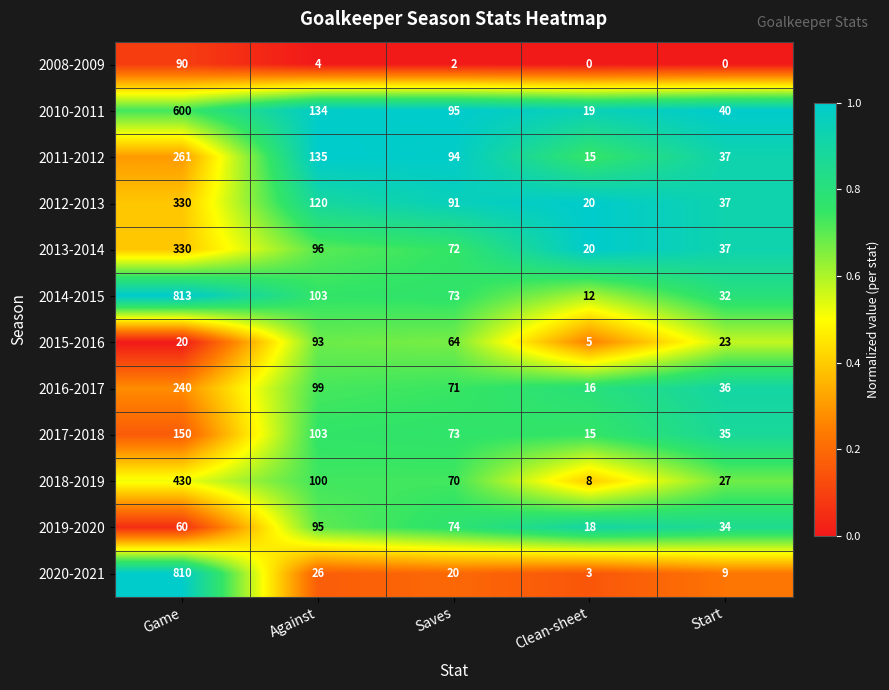

At which label is 2015-2016 closest to 49?

Saves